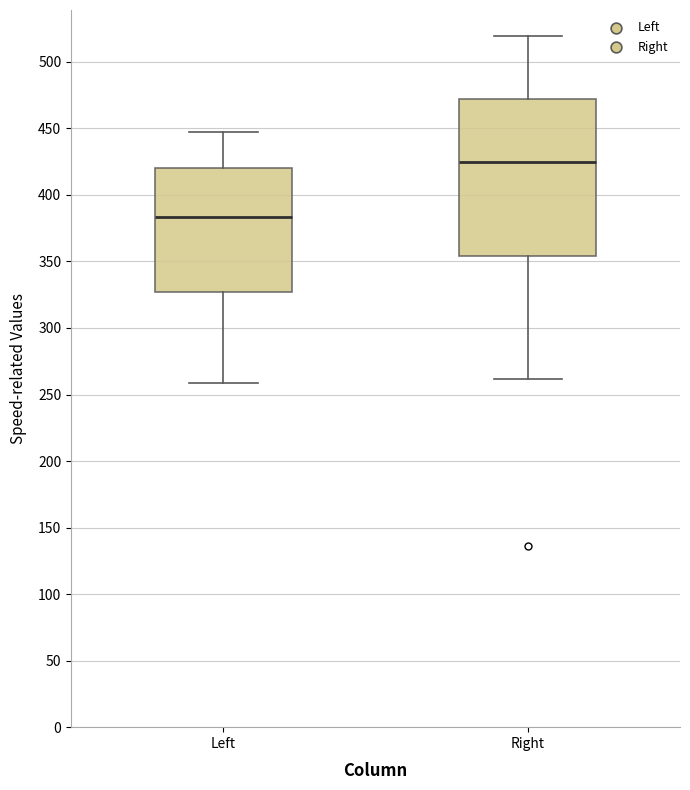

Reading left to right, read every box against the y-axis: the position of its median line, the range the box covers, and the ends of its whiskers. The values are not printed on the chart, so give them approximately, as read against the axis.

Left: median 385, box 325 to 420, whiskers 260 to 445
Right: median 425, box 355 to 470, whiskers 260 to 520